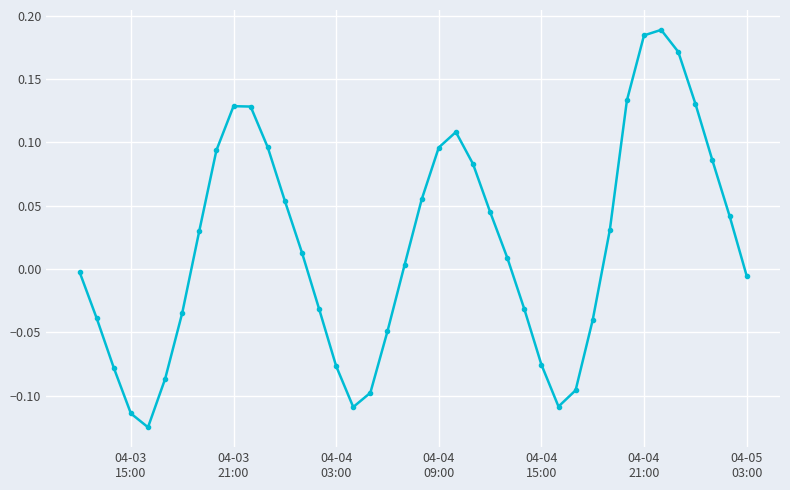

True or false: the data has more than 2 interior local peaks.

True